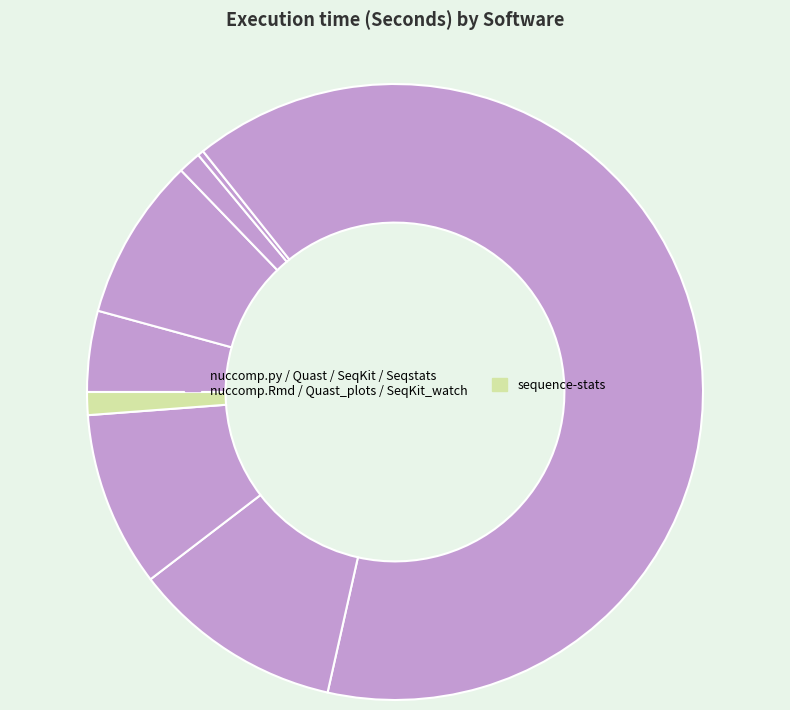

Count the number of slices in the pie.

8